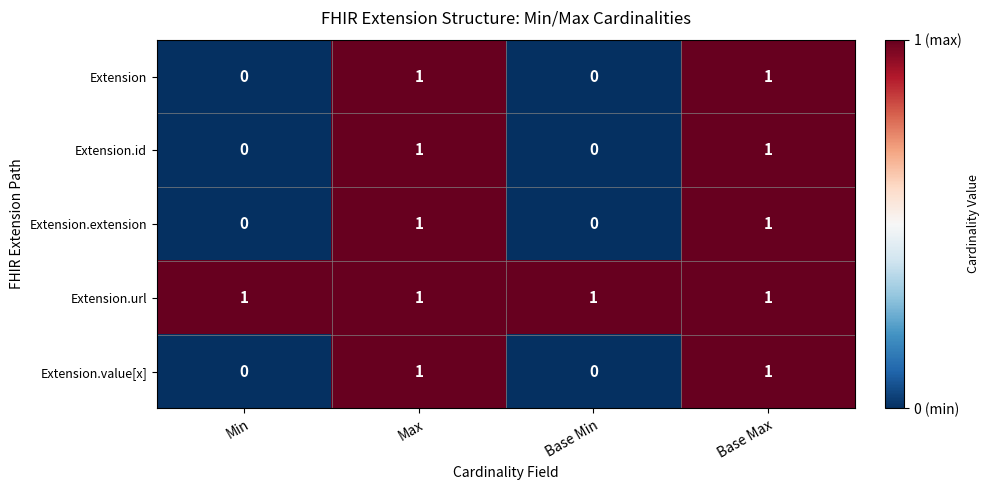

Reading right to left, extract all data points from this chart.

Extension: 1	0	1	0
Extension.id: 1	0	1	0
Extension.extension: 1	0	1	0
Extension.url: 1	1	1	1
Extension.value[x]: 1	0	1	0